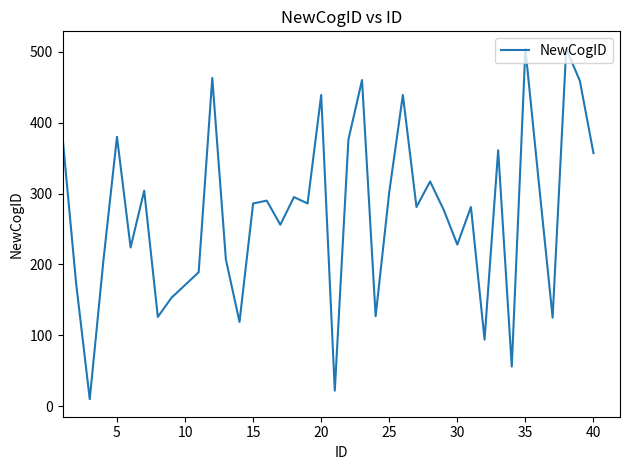

What is the difference between the maximum and minimum values?

494